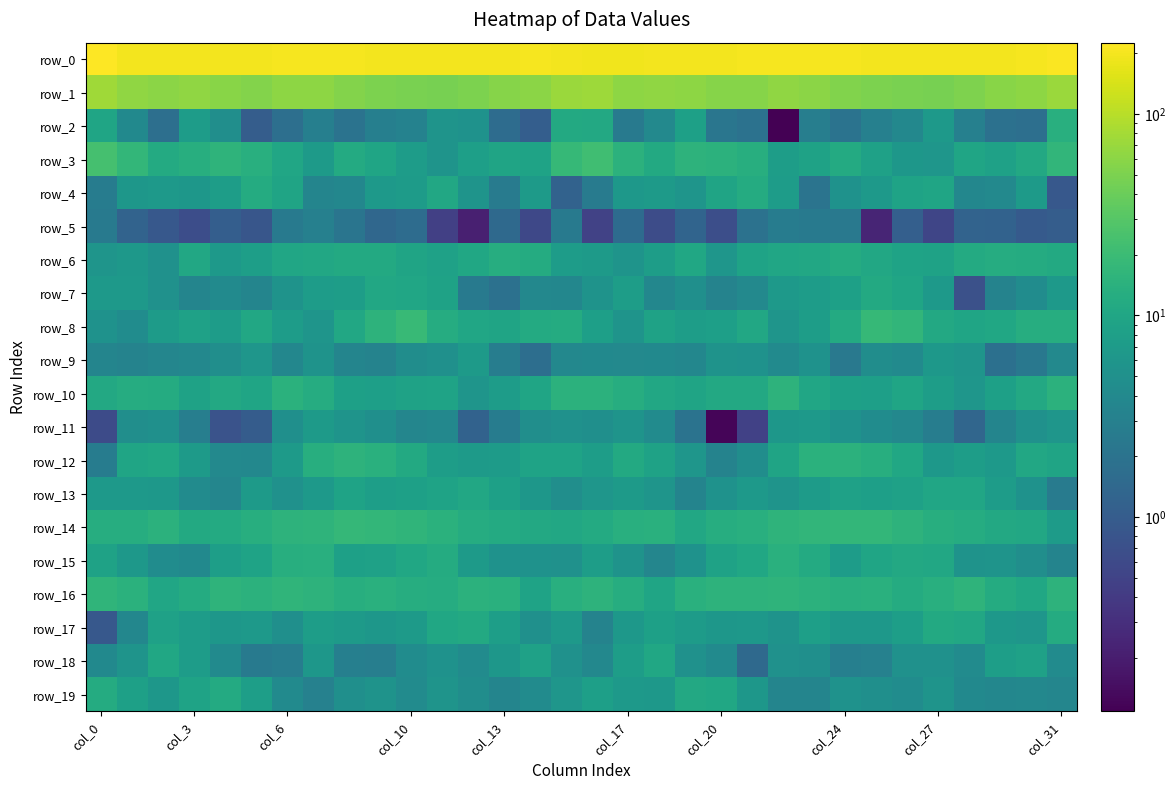

How many data points in row_13 are above 6?

21